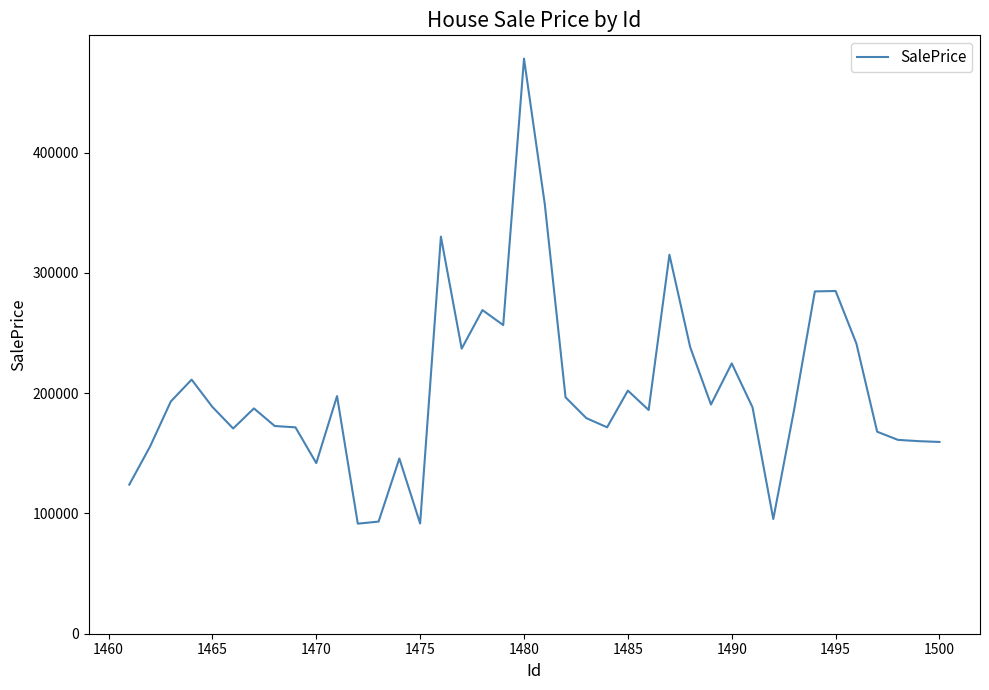

What is the difference between the maximum and minimum values?

386731.3